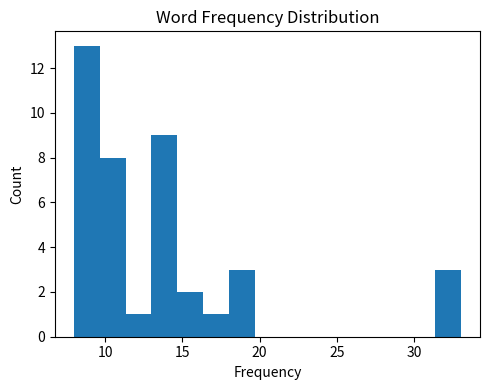

Around what value on the x-axis is the tallest bar? Give the approximate position of its centre, as read against the axis.

9.0